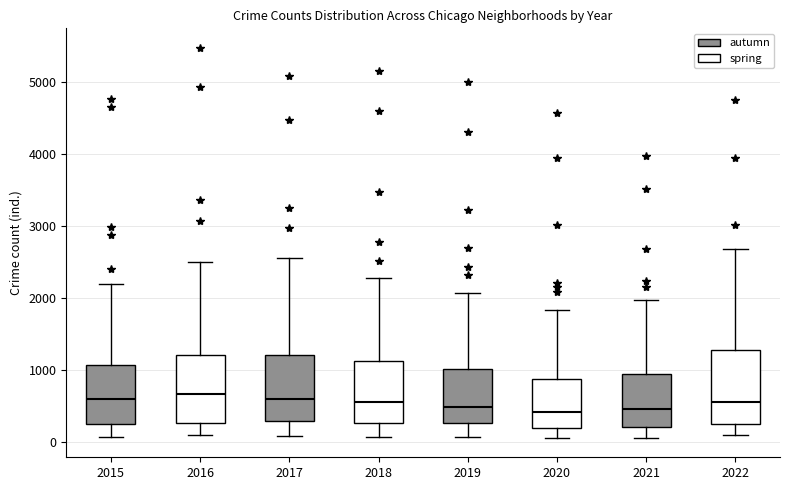

Reading left to right, read every box against the y-axis: the position of its median line, the range the box covers, and the ends of its whiskers. The values are not printed on the chart, so give them approximately, as read against the axis.

2015: median 600, box 300 to 1100, whiskers 100 to 2200
2016: median 700, box 300 to 1200, whiskers 100 to 2500
2017: median 600, box 300 to 1200, whiskers 100 to 2600
2018: median 600, box 300 to 1100, whiskers 100 to 2300
2019: median 500, box 300 to 1000, whiskers 100 to 2100
2020: median 400, box 200 to 900, whiskers 100 to 1800
2021: median 500, box 200 to 1000, whiskers 100 to 2000
2022: median 600, box 300 to 1300, whiskers 100 to 2700